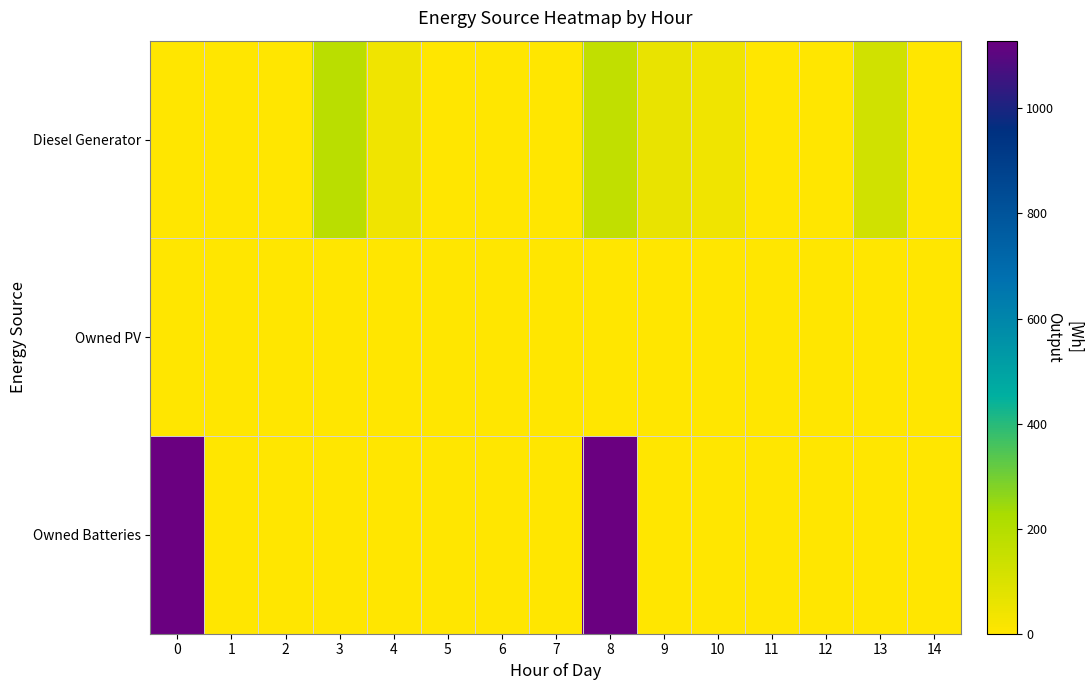

Reading left to right, transcribe all the data shown in this chart.

Diesel Generator: 0=0.0	1=0.0	2=0.0	3=182.0	4=44.0	5=0.0	6=0.0	7=0.0	8=167.0	9=59.0	10=40.0	11=0.0	12=0.0	13=127.0	14=0.0
Owned PV: 0=0.0	1=0.0	2=0.0	3=0.0	4=0.0	5=0.0	6=0.0	7=0.0	8=0.0	9=0.0	10=0.0	11=0.0	12=0.0	13=0.0	14=0.0
Owned Batteries: 0=1129.0	1=0.0	2=0.0	3=0.0	4=0.0	5=0.0	6=0.0	7=0.0	8=1129.0	9=0.0	10=0.0	11=0.0	12=0.0	13=0.0	14=0.0